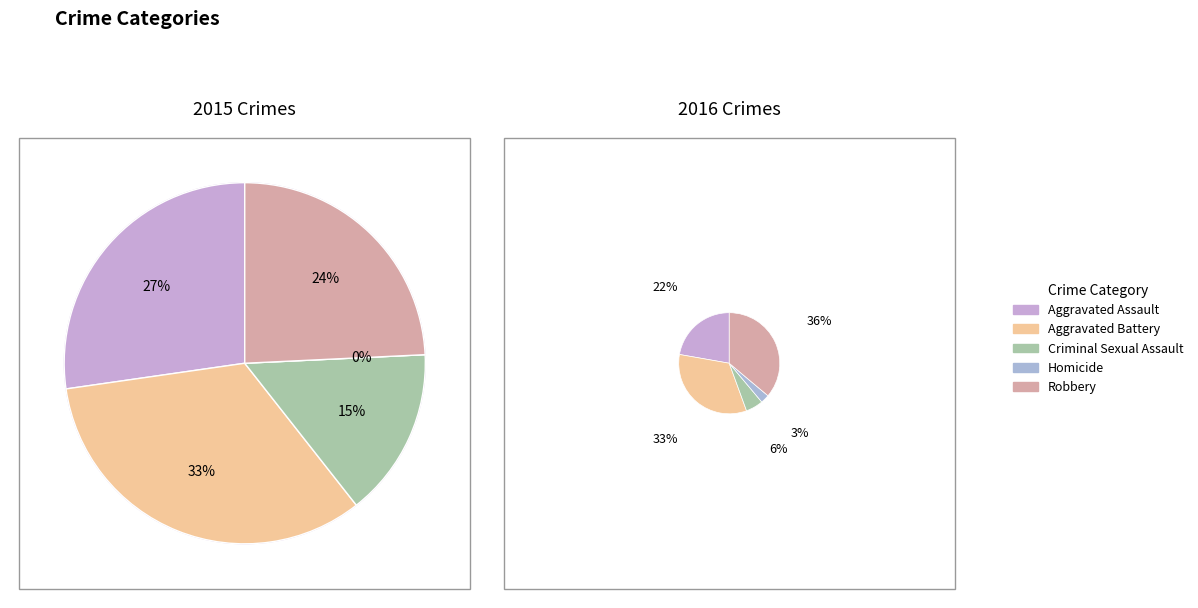

Is 4 the majority of the pie?

No